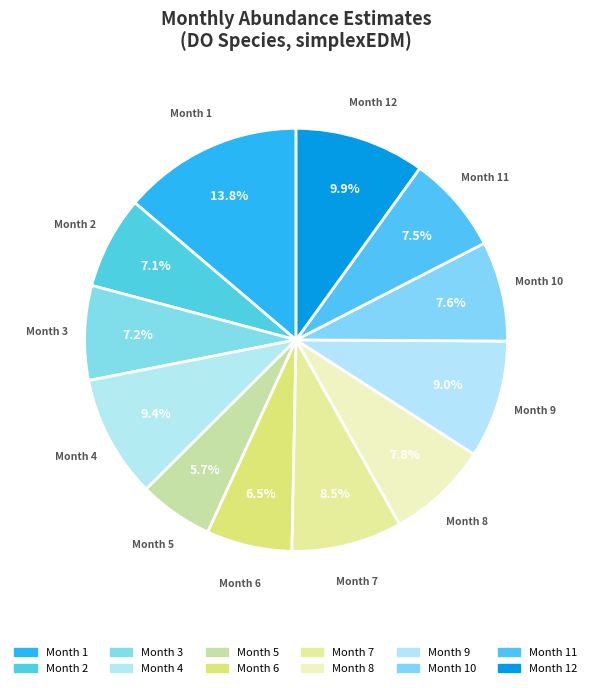

What is the largest slice in the pie chart?

1